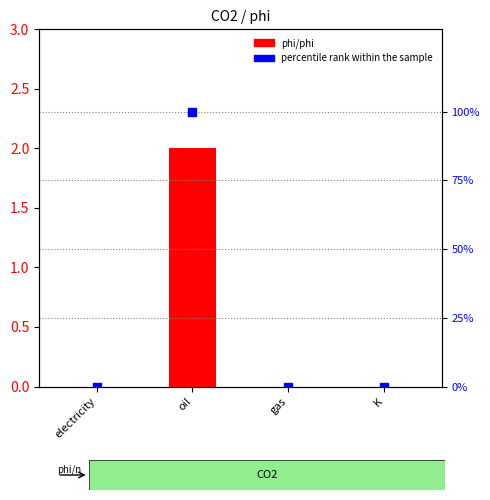

Which series has the widest spread of Y values?

percentile rank within the sample